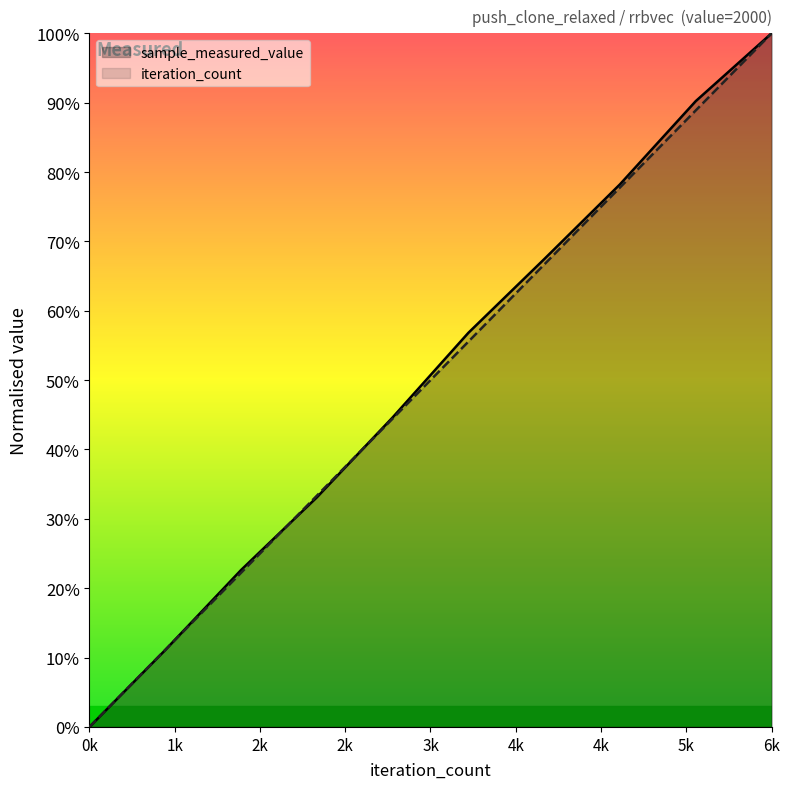

What are all the series names shown in the legend?

sample_measured_value, iteration_count